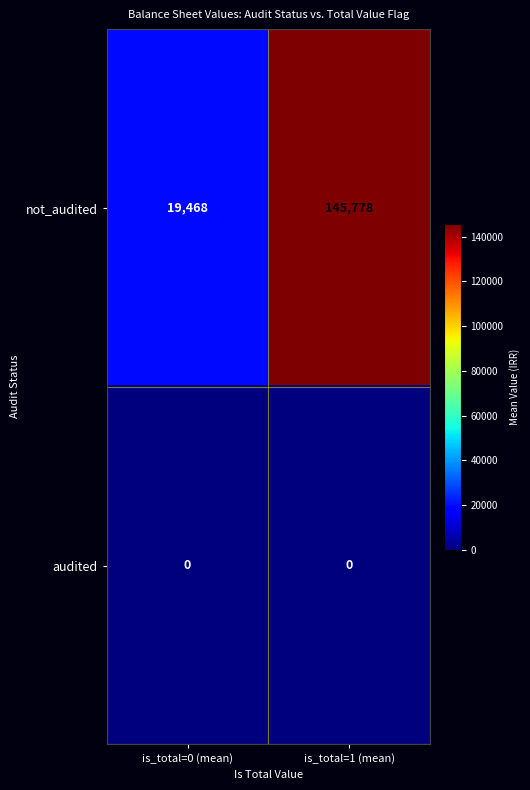

Which series has the widest spread of values?

not_audited